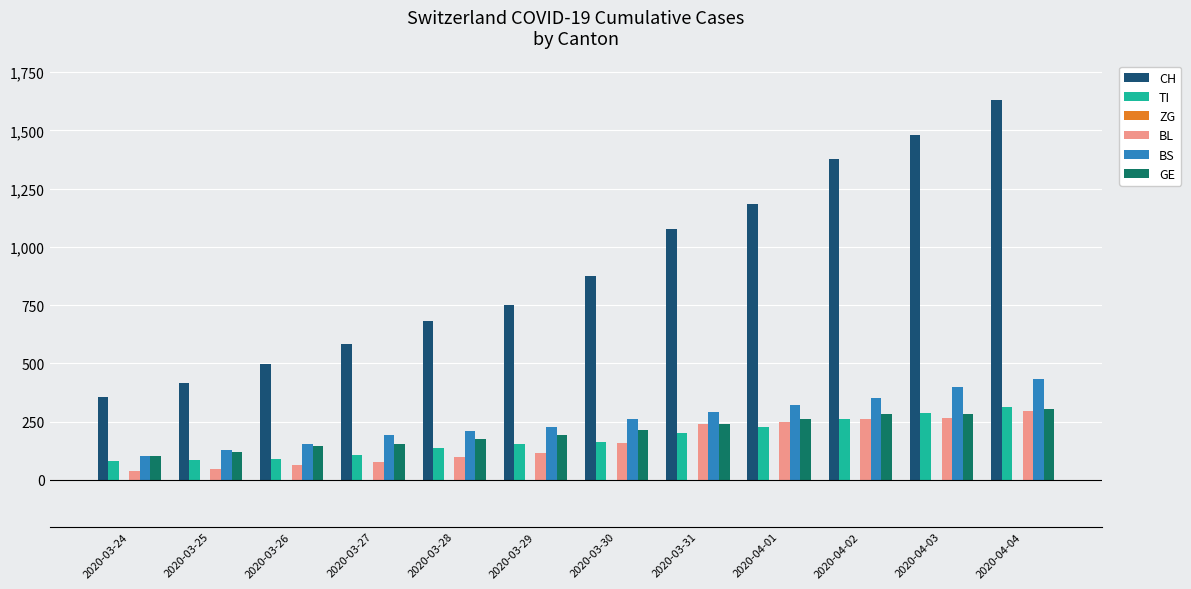

Which series changed the most between 2020-04-03 and 2020-04-04?

CH